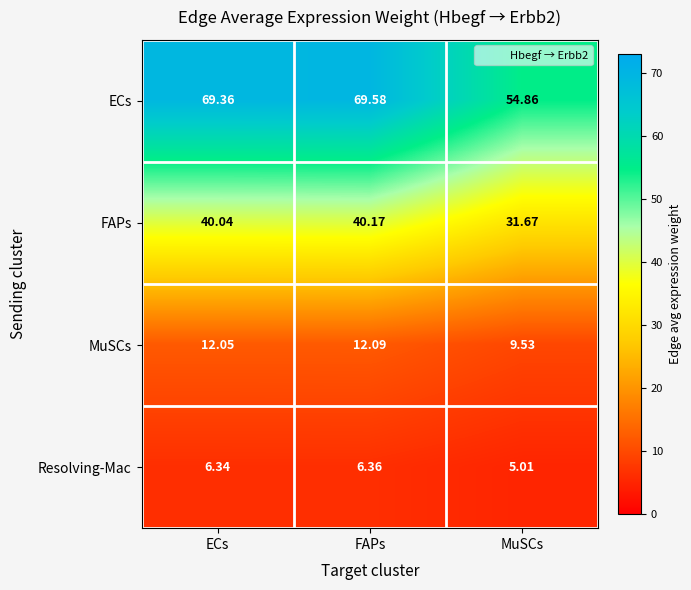

Which category has the highest value across all series?

FAPs